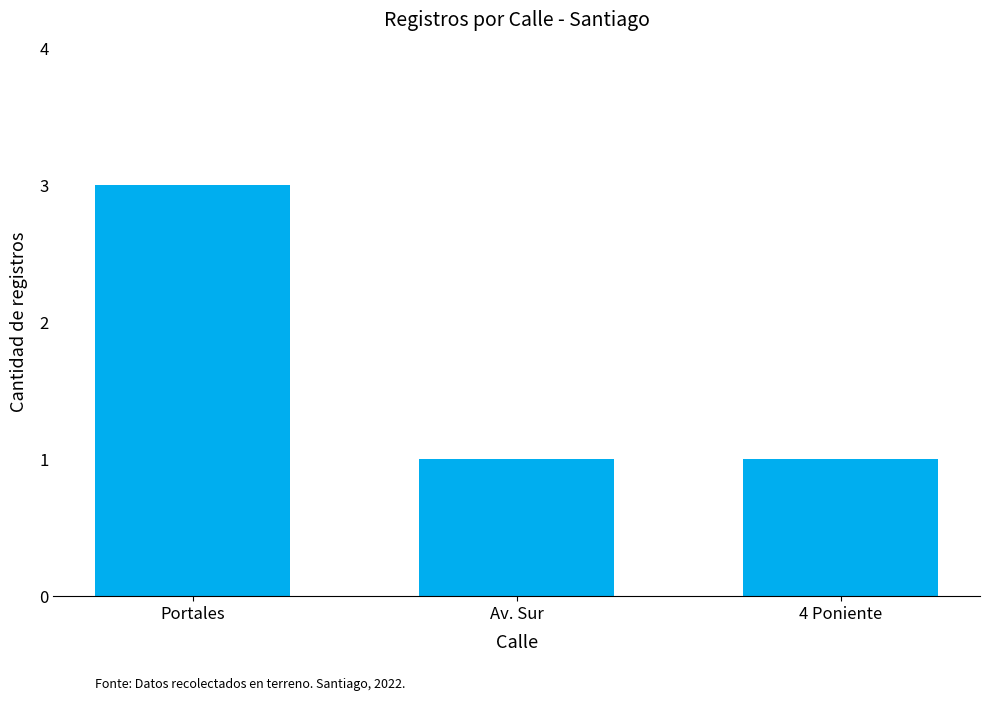

What is the value of the 2nd bar from the left?

1